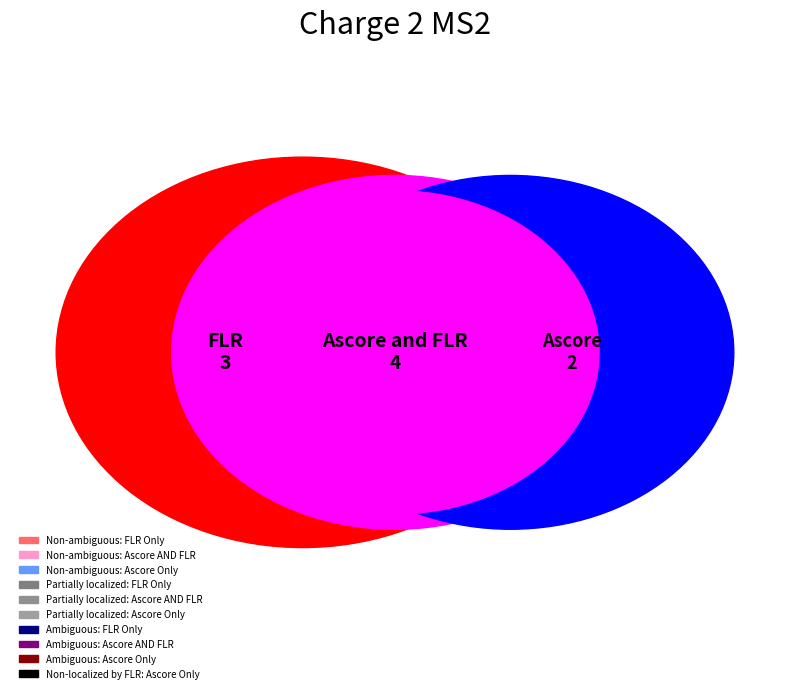

Does any single category account for the majority?

No